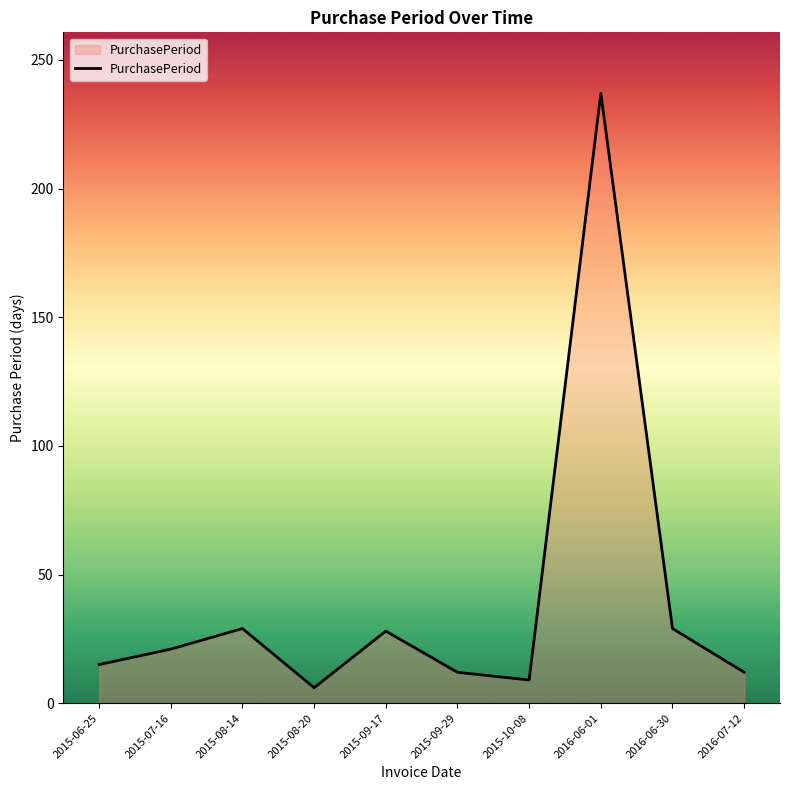

The chart shows a value of 6 at 2015-08-20. True or false?

True